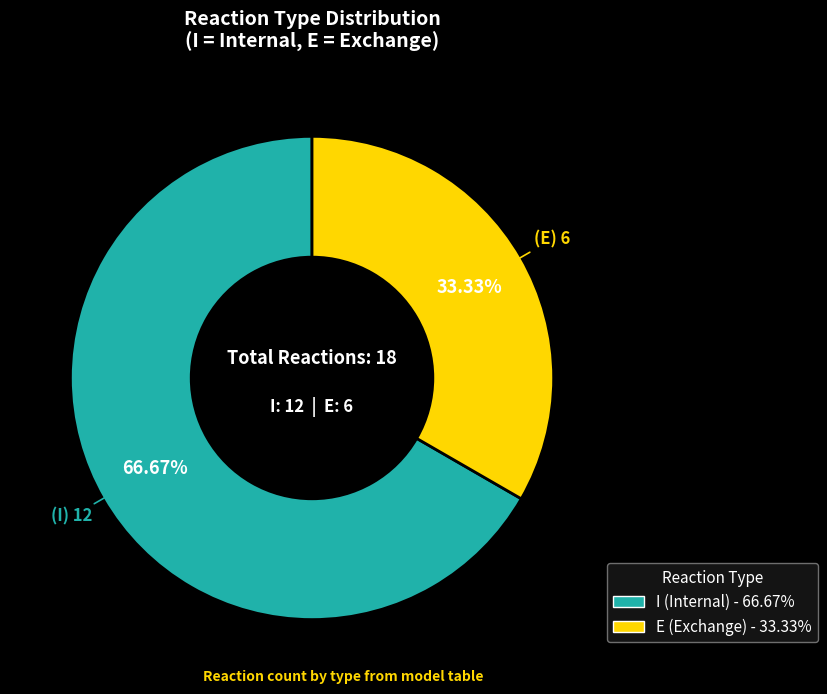

Does any single category account for the majority?

Yes